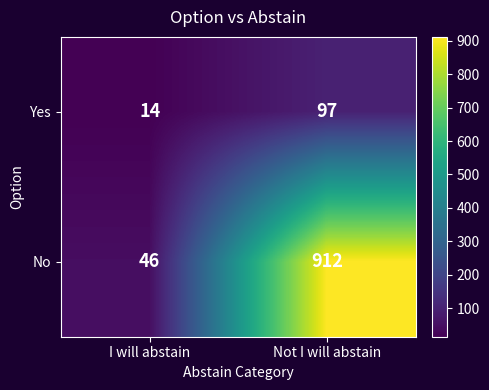

Is it true that No equals 46 at I will abstain?

True